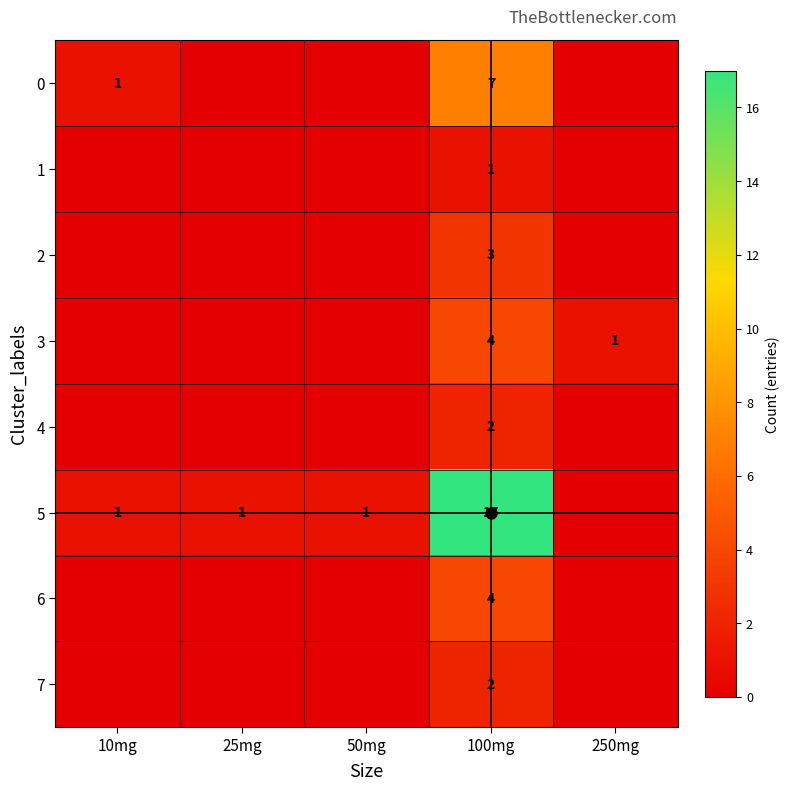

Is the value of 5 at 10mg greater than the value of 0 at 250mg?

Yes